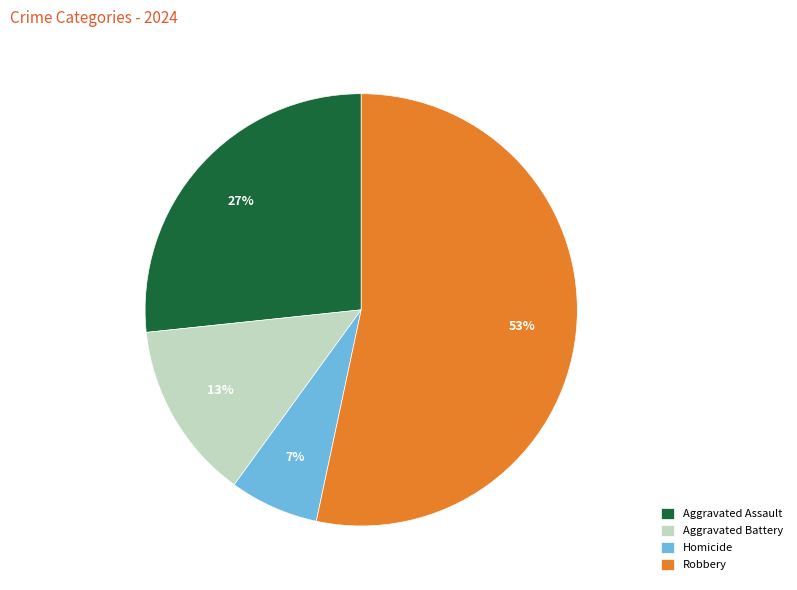

Count the number of slices in the pie.

4